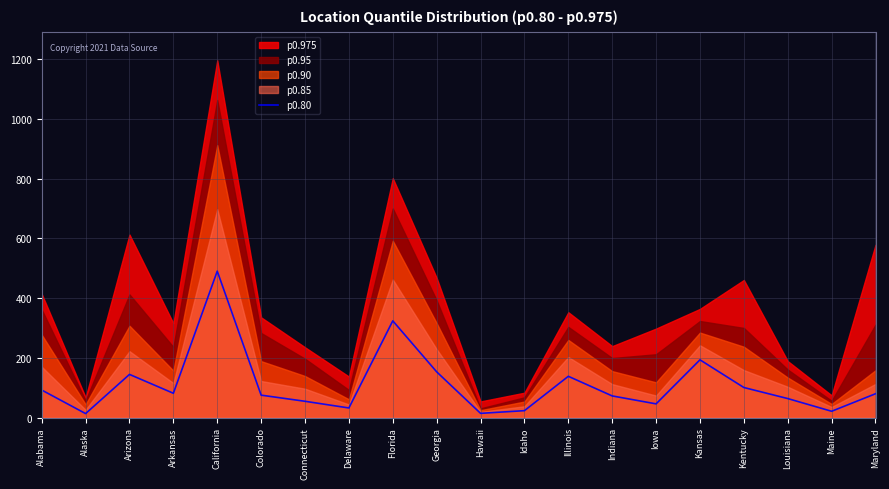

Which category has the highest value in the p0.80 series?

California